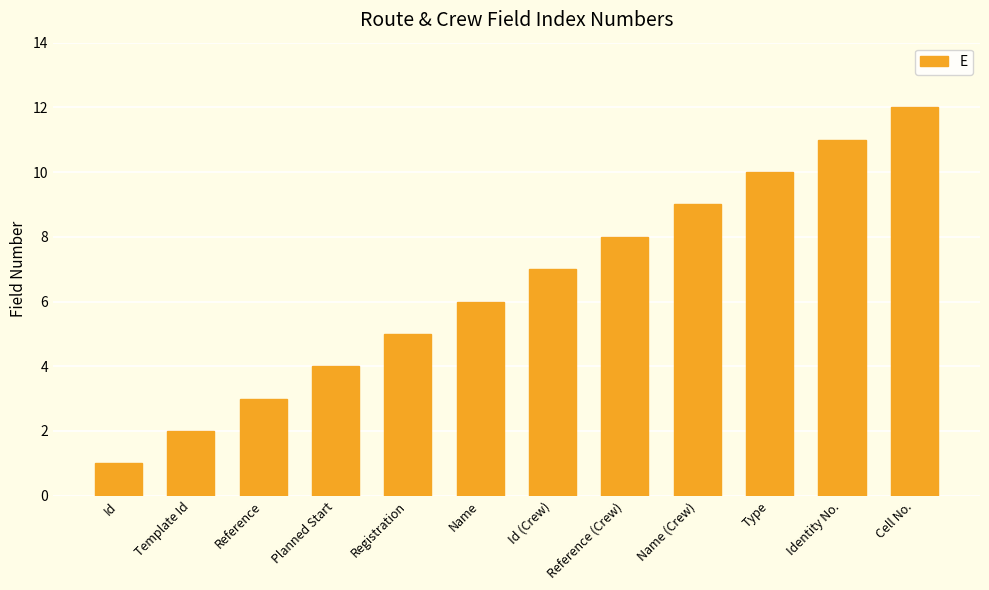

List the labels in order of value, smallest first.

Id, Template Id, Reference, Planned Start, Registration, Name, Id (Crew), Reference (Crew), Name (Crew), Type, Identity No., Cell No.